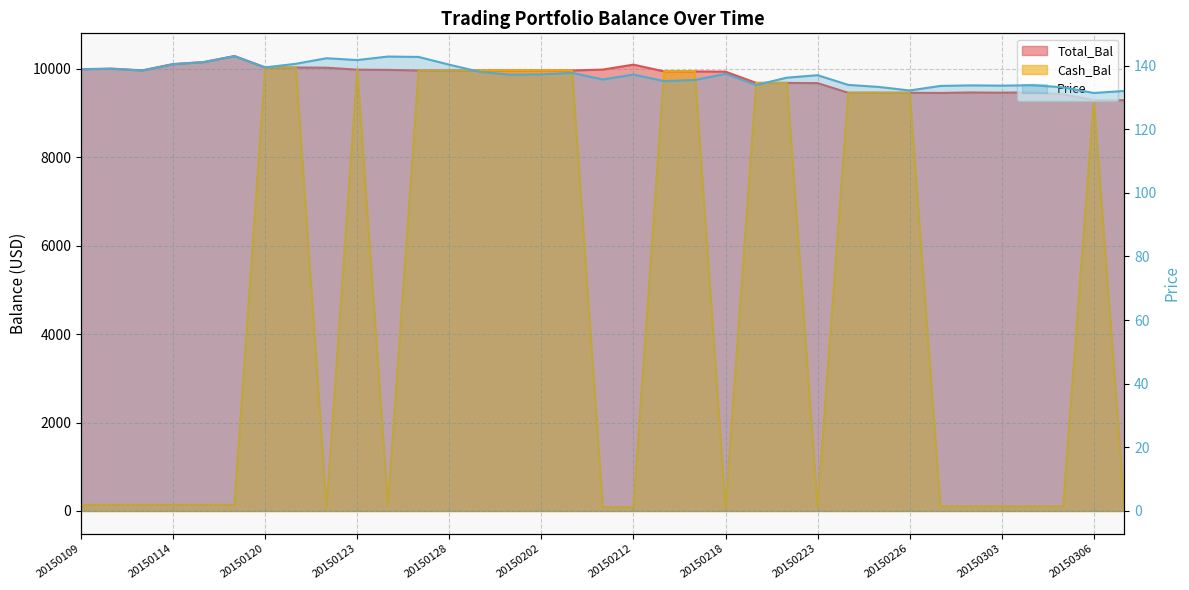

How many points are lower than both their immediate neighbors (excluding endpoints)?

10